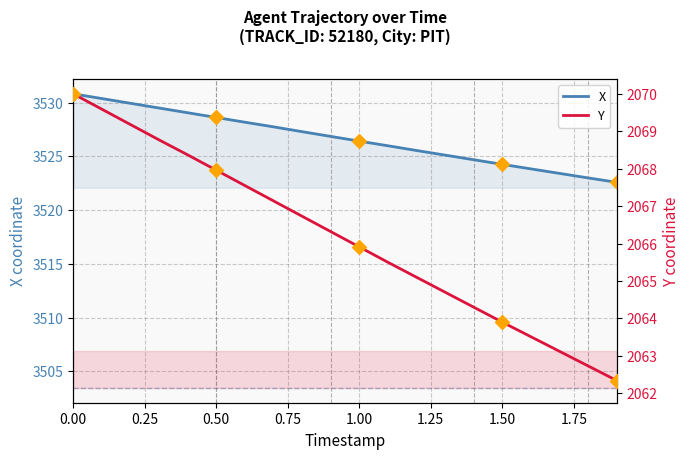

Which series has the largest total across all categories?

X